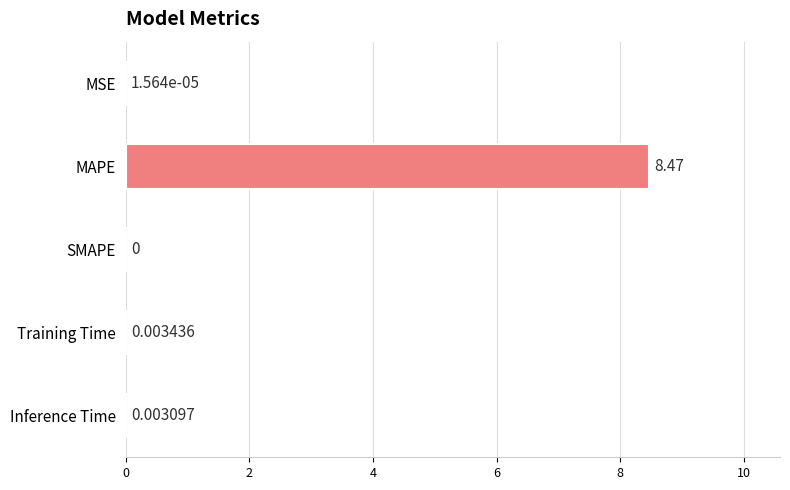

Are the bars grouped side by side (vs. stacked)?

No